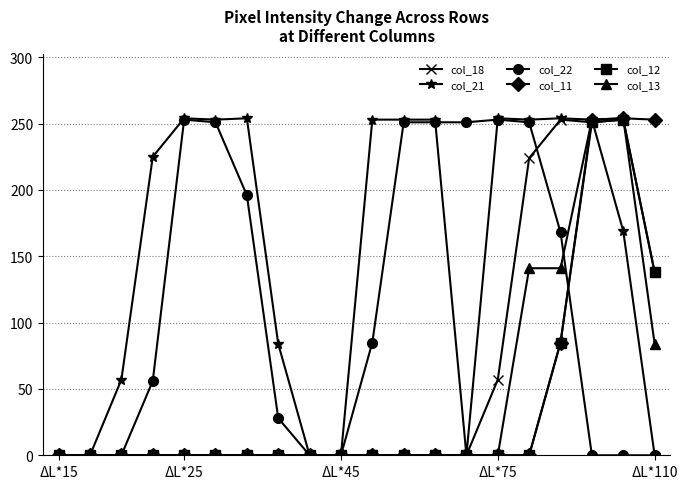

What is the highest value of the col_13 series?

254